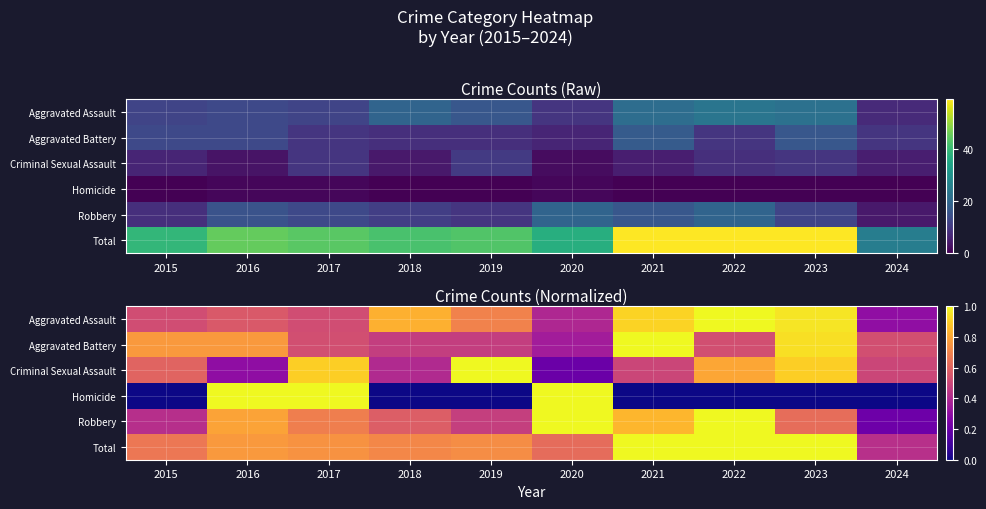

Is it true that Criminal Sexual Assault equals 0.5 at 2021?

True